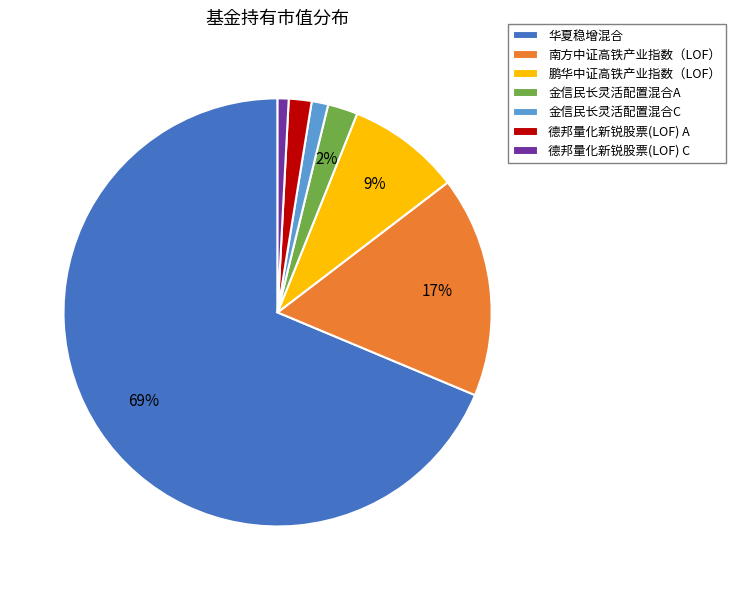

Count the number of slices in the pie.

7